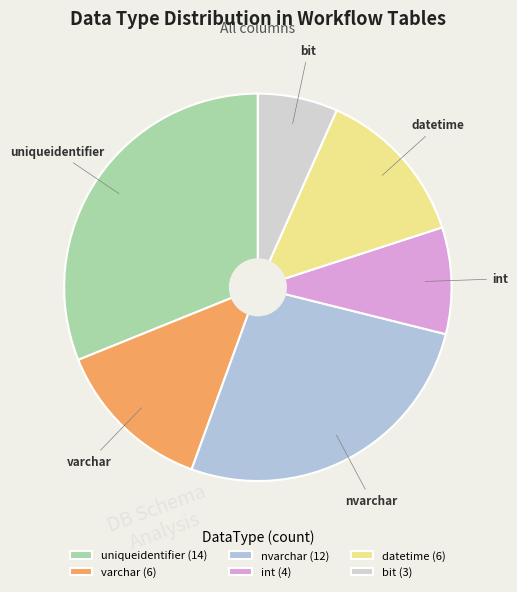

The int slice represents 9% of the pie. True or false?

True